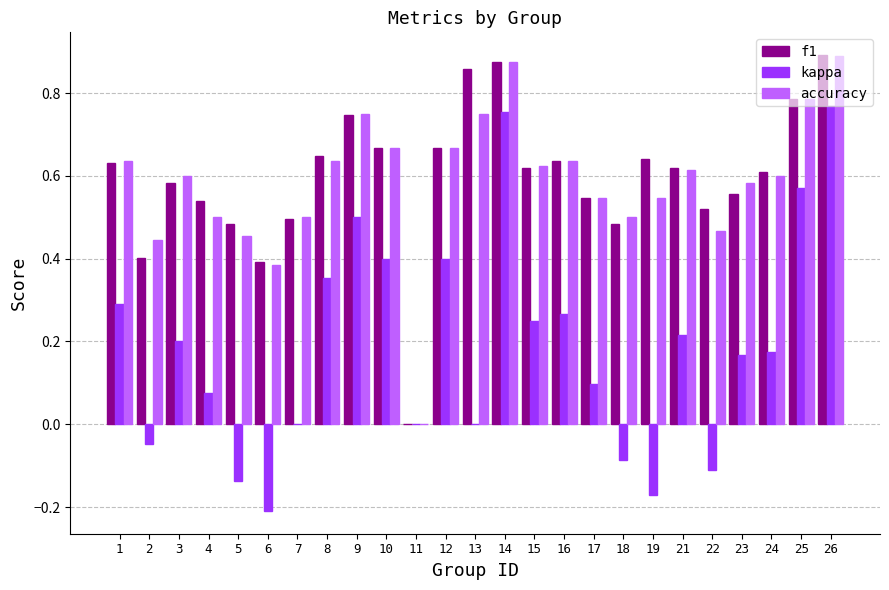

What is the total value across all series at 12?

1.7